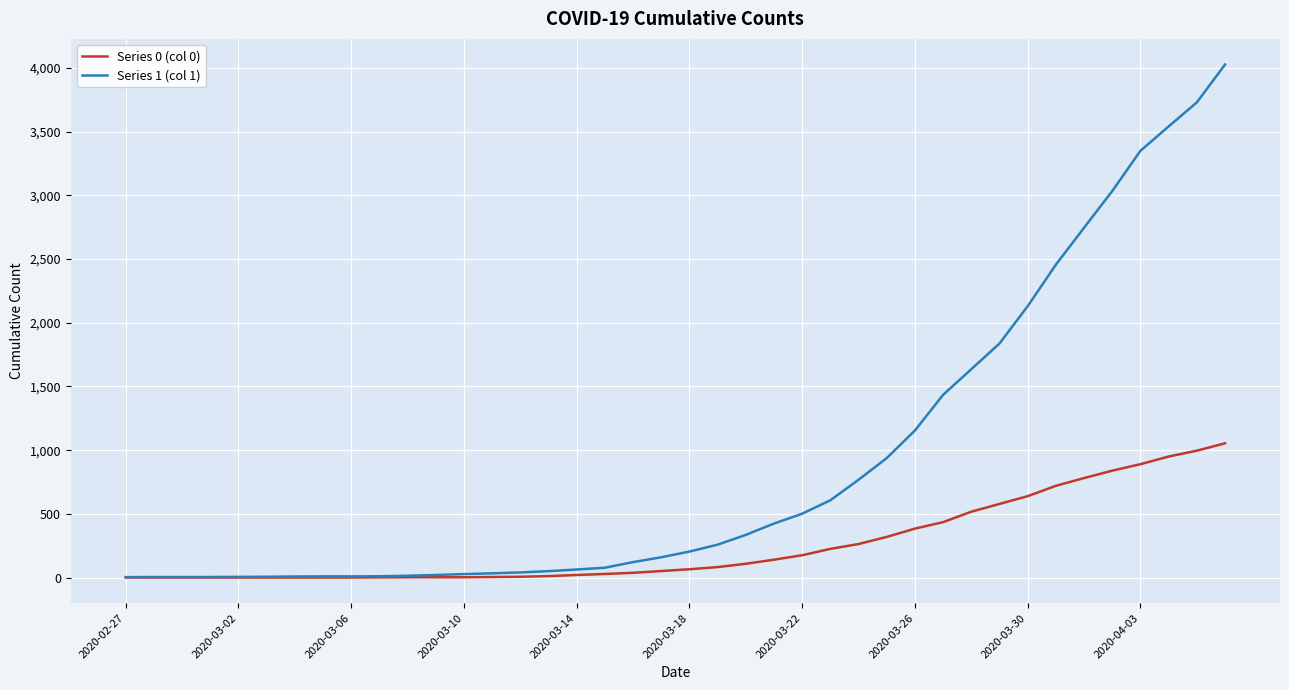

What is the sum of all Series 0 (col 0) values?

10324